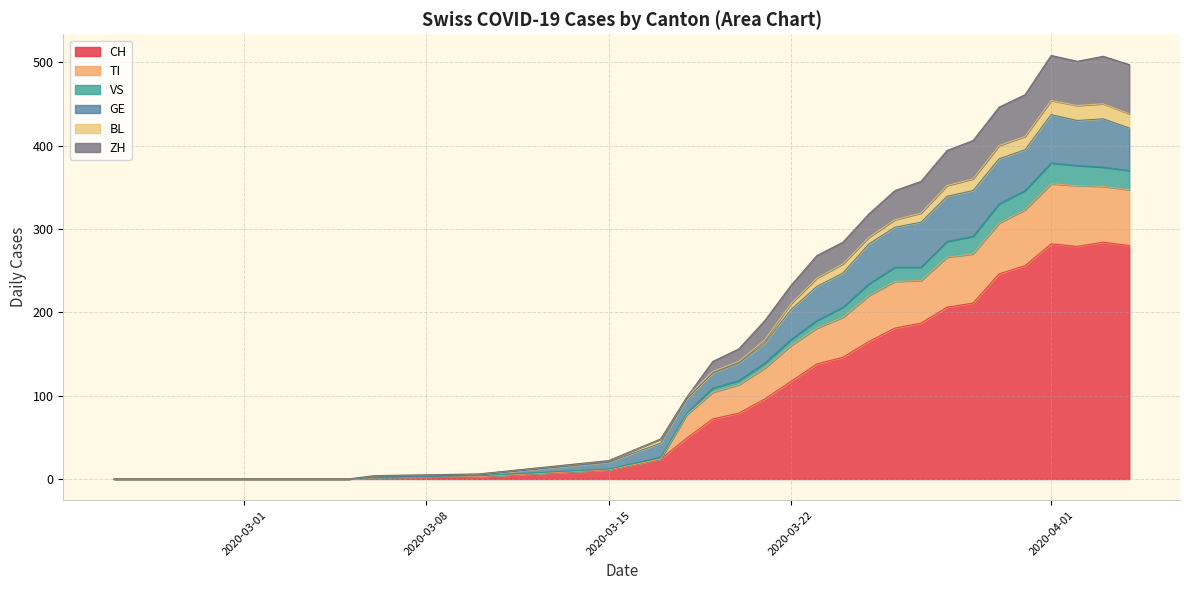

Which series has the largest total across all categories?

CH